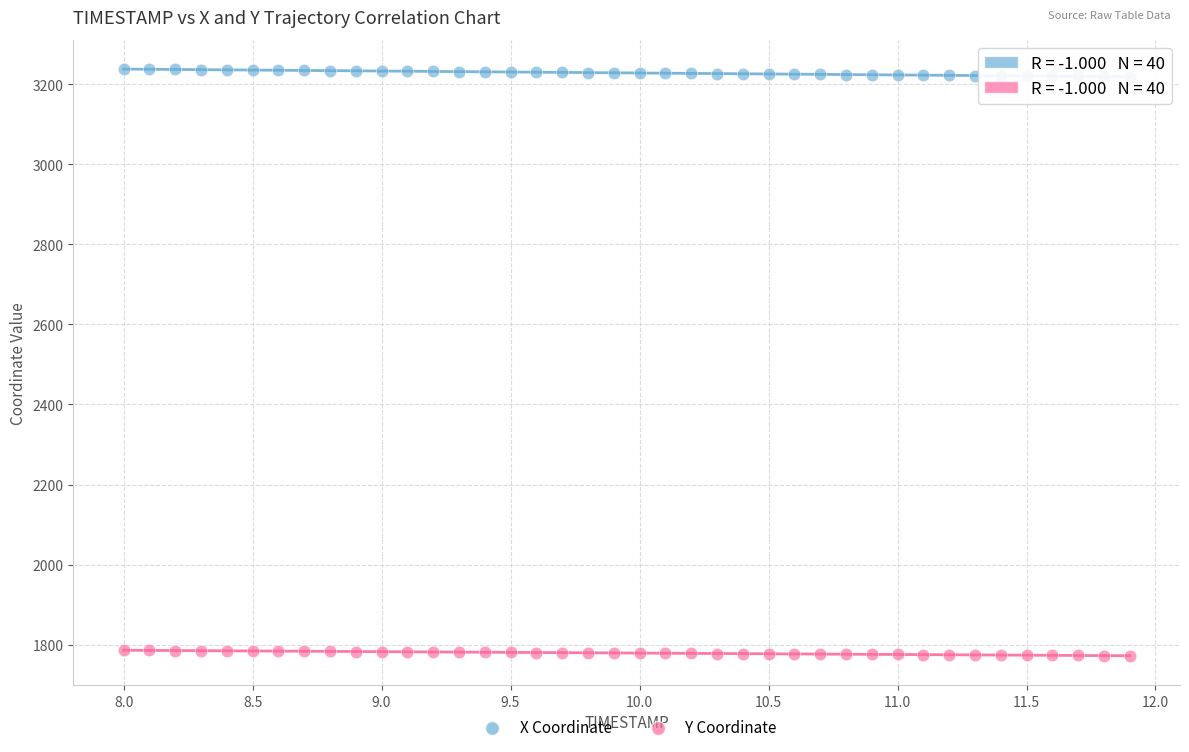

What are all the series names shown in the legend?

X Coordinate, Y Coordinate